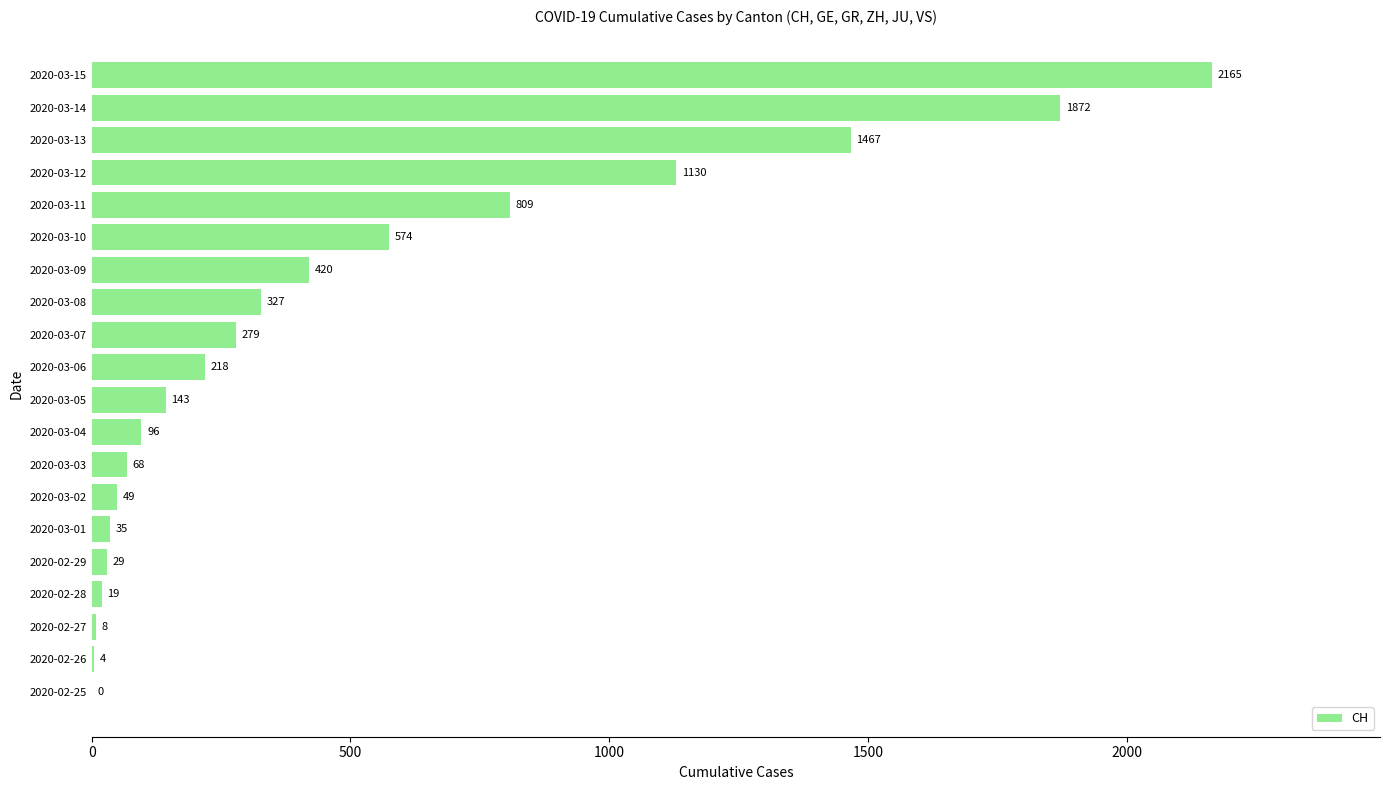

Reading bottom to top, transcribe all the data shown in this chart.

2020-02-25=0	2020-02-26=4	2020-02-27=8	2020-02-28=19	2020-02-29=29	2020-03-01=35	2020-03-02=49	2020-03-03=68	2020-03-04=96	2020-03-05=143	2020-03-06=218	2020-03-07=279	2020-03-08=327	2020-03-09=420	2020-03-10=574	2020-03-11=809	2020-03-12=1130	2020-03-13=1467	2020-03-14=1872	2020-03-15=2165